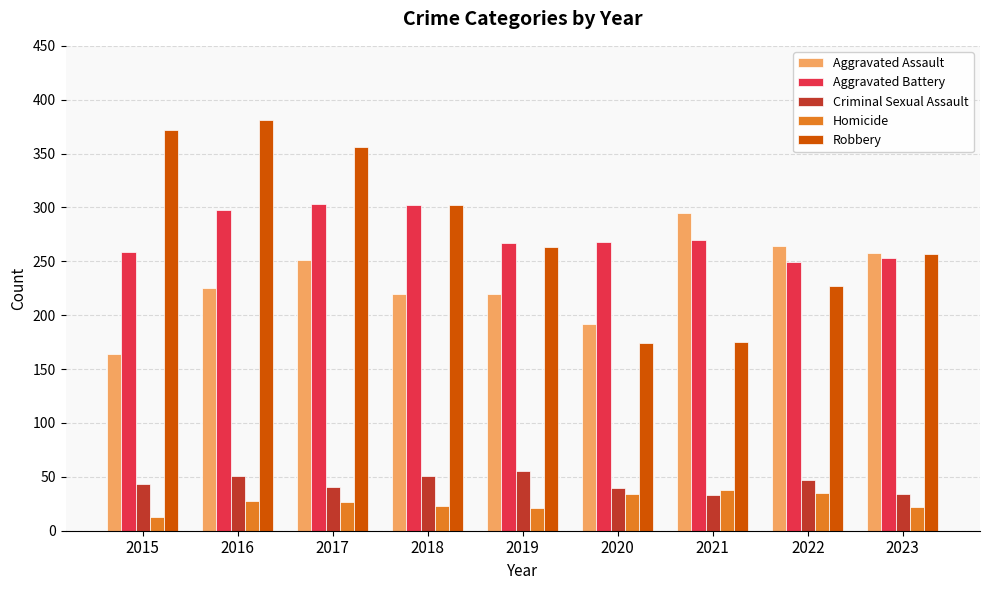

Which series has the largest range (max minus min)?

Robbery